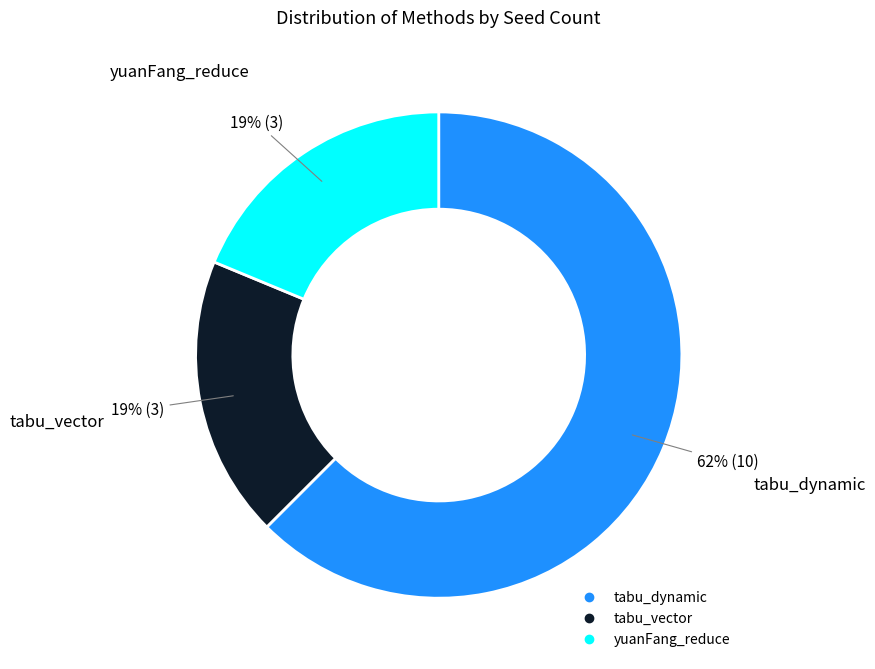

To the nearest percent, what is the combined percentage of tabu_vector and tabu_dynamic?

81%